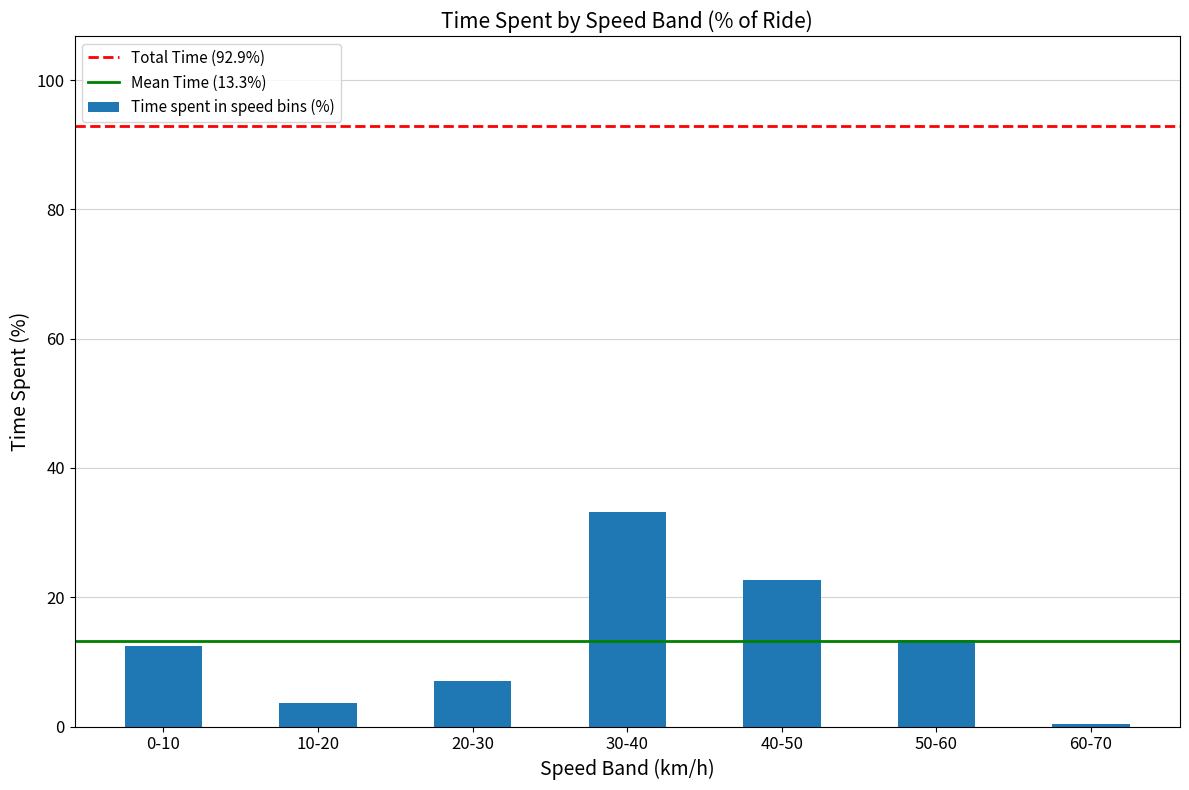

Reading left to right, list all the values displayed in this chart.

12.4	3.6	7.1	33.2	22.7	13.5	0.5